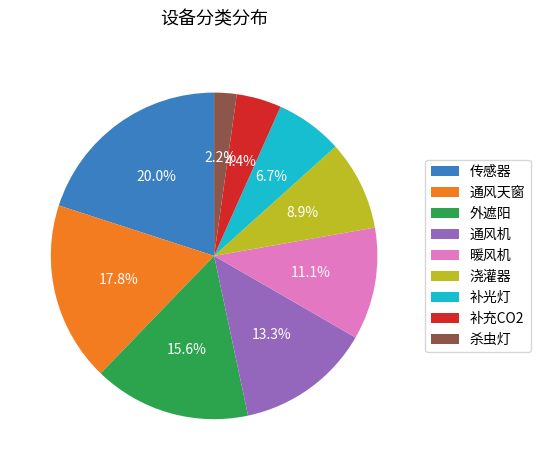

To the nearest percent, what is the combined percentage of 浇灌器 and 传感器?

29%